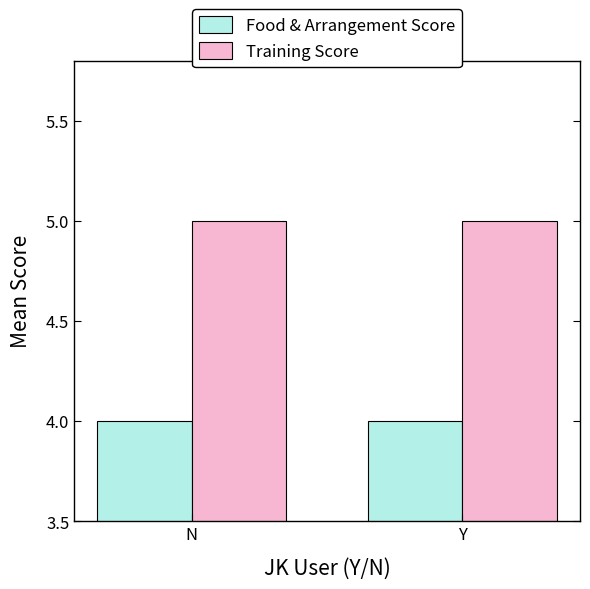

What is the sum of the Training Score values at N and Y?

10